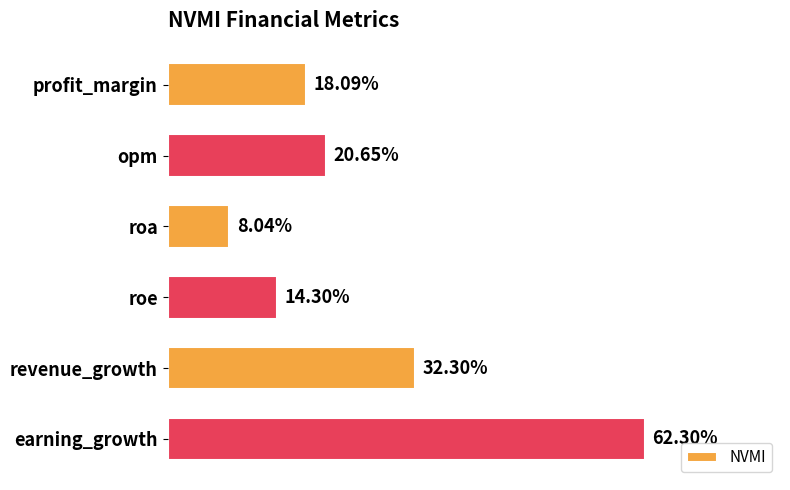

Which category has the highest value across all series?

earning_growth